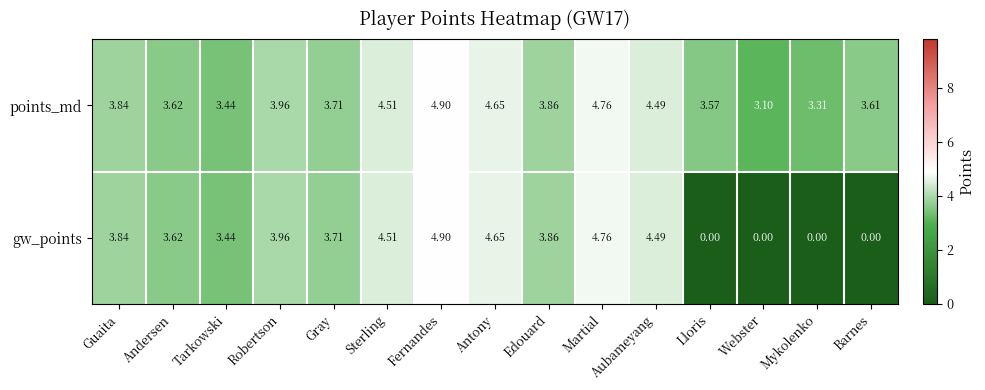

How many distinct data groups are displayed?

2